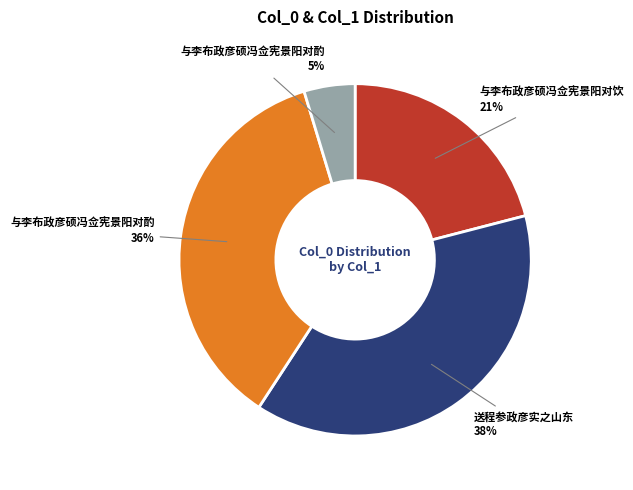

Is there any slice that represents more than half of the pie?

No